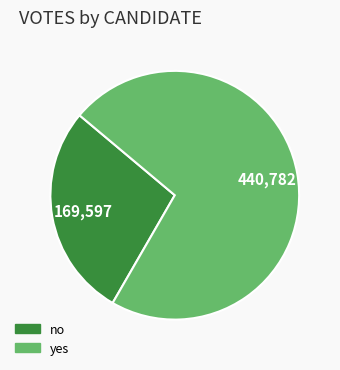

Is the sum of yes and no greater than half?

Yes